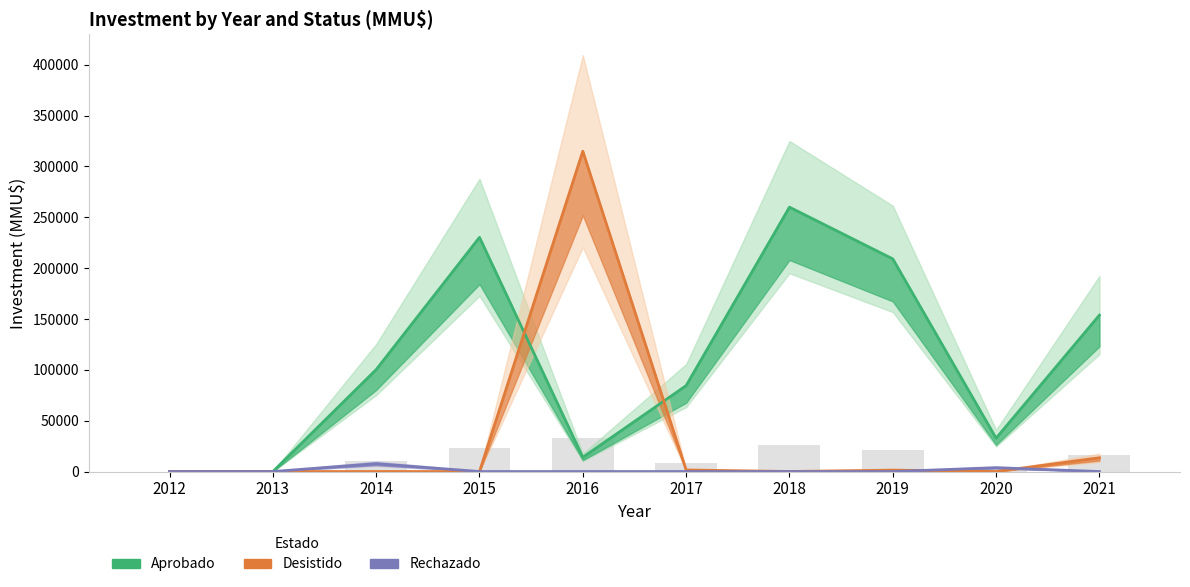

The value of Aprobado at 2015 is 145957. True or false?

False